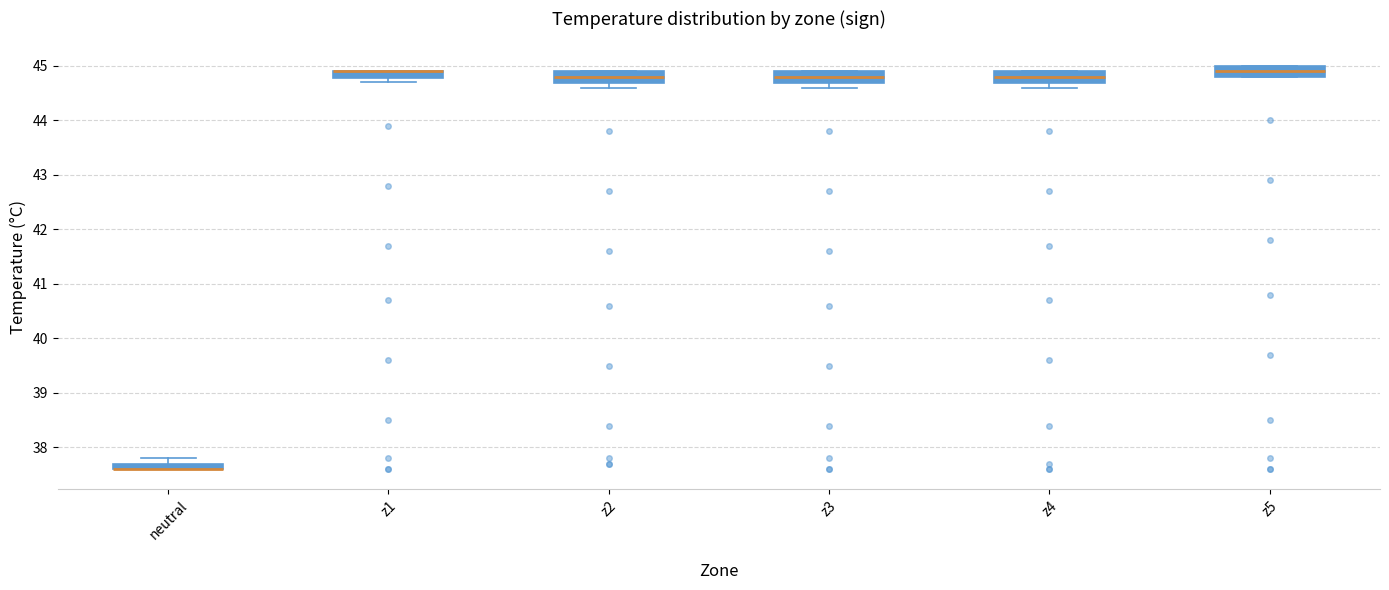

Where is the upper edge of the box for z3 on the y-axis? The values are not printed on the chart, so give them approximately, as read against the axis.

44.9